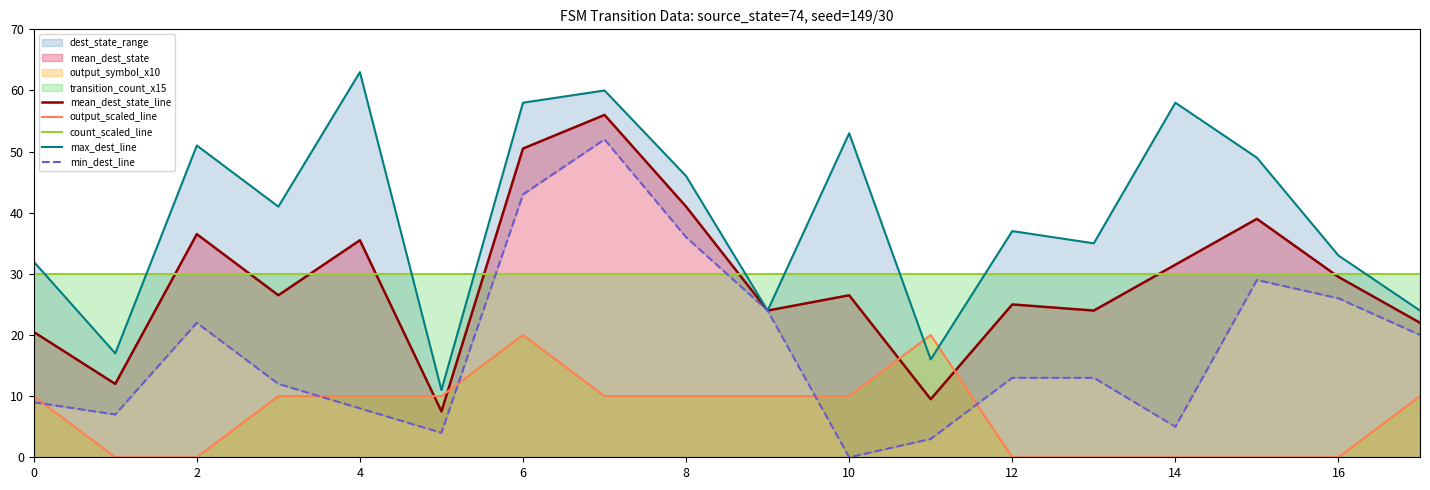

True or false: mean_dest_state_line and output_scaled_line intersect in this chart.

True